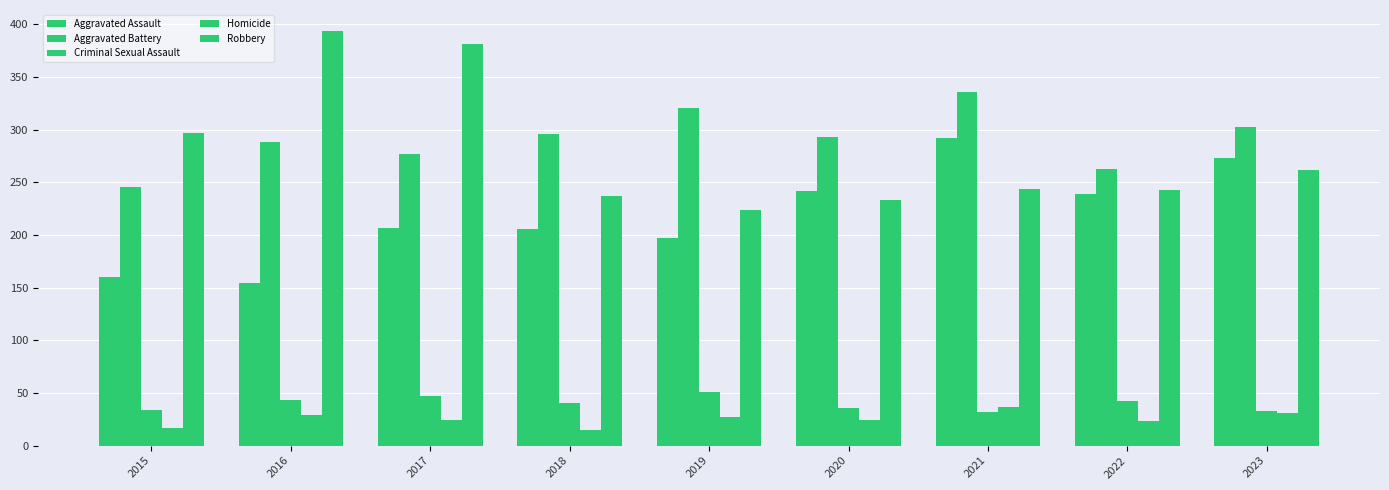

Reading right to left, extract all data points from this chart.

Aggravated Assault: 2023=273	2022=239	2021=292	2020=242	2019=197	2018=206	2017=207	2016=154	2015=160
Aggravated Battery: 2023=303	2022=263	2021=336	2020=293	2019=321	2018=296	2017=277	2016=288	2015=246
Criminal Sexual Assault: 2023=33	2022=42	2021=32	2020=36	2019=51	2018=40	2017=47	2016=43	2015=34
Homicide: 2023=31	2022=23	2021=37	2020=24	2019=27	2018=15	2017=24	2016=29	2015=17
Robbery: 2023=262	2022=243	2021=244	2020=233	2019=224	2018=237	2017=381	2016=394	2015=297